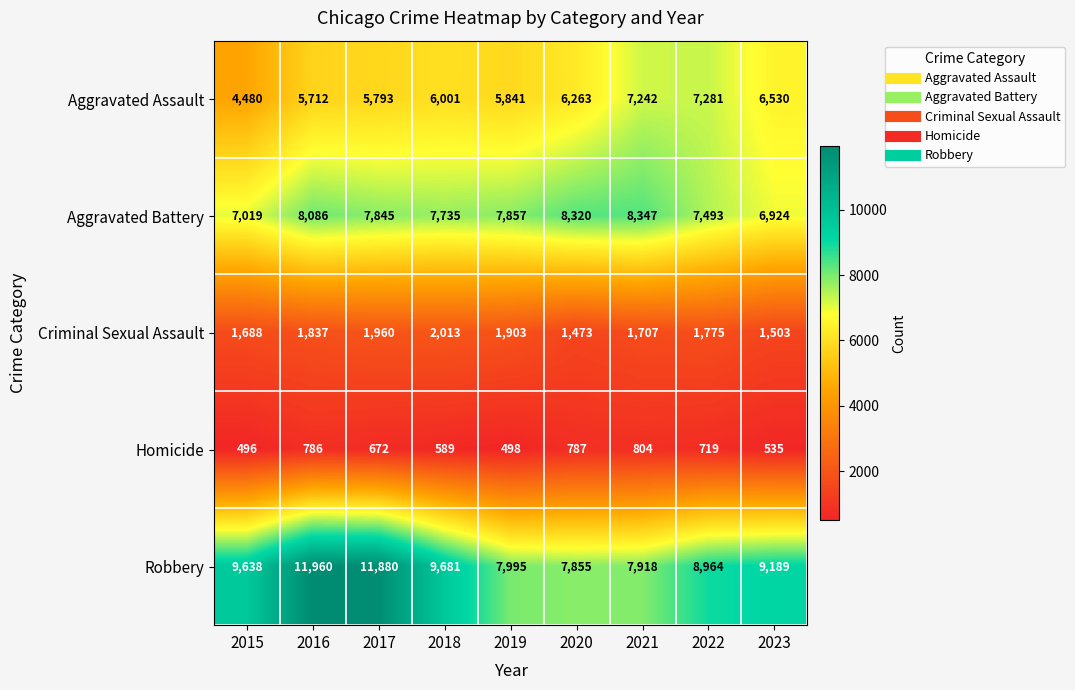

Between 2016 and 2021, which series saw the biggest shift?

Robbery